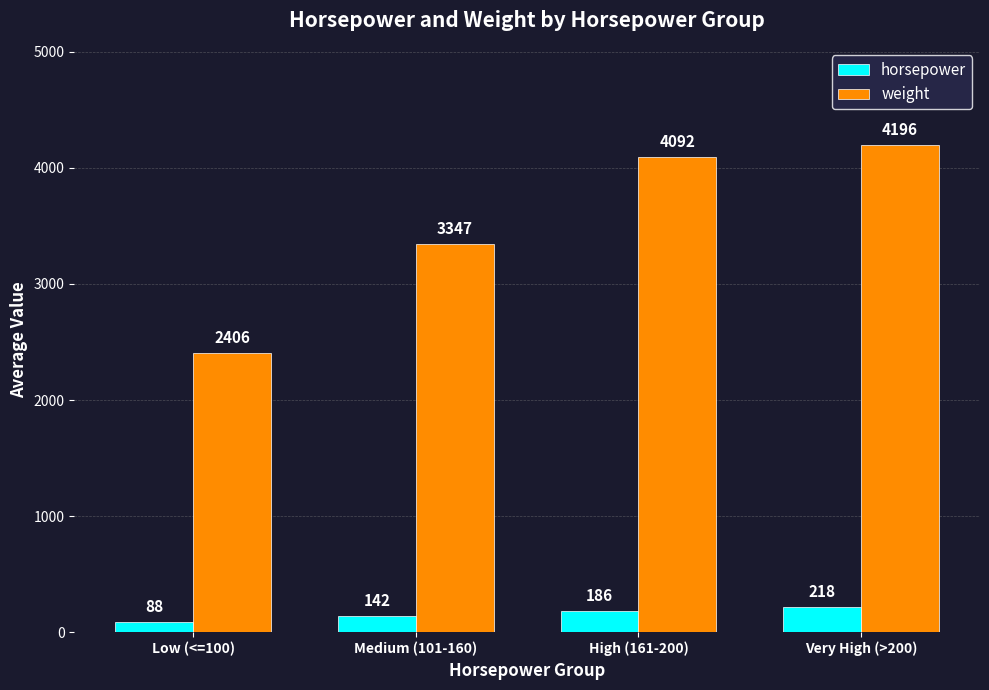

Rank the series by their maximum value, from lowest to highest.

horsepower, weight